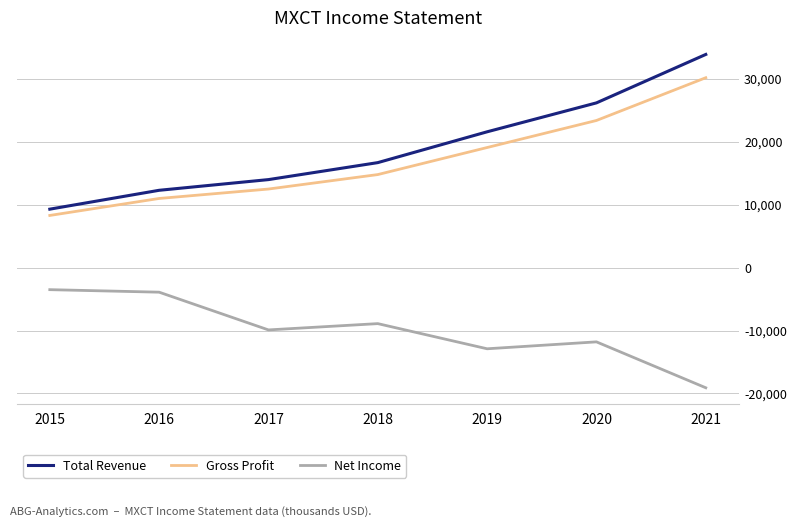

Where does the Net Income series first go above -9900?

2015